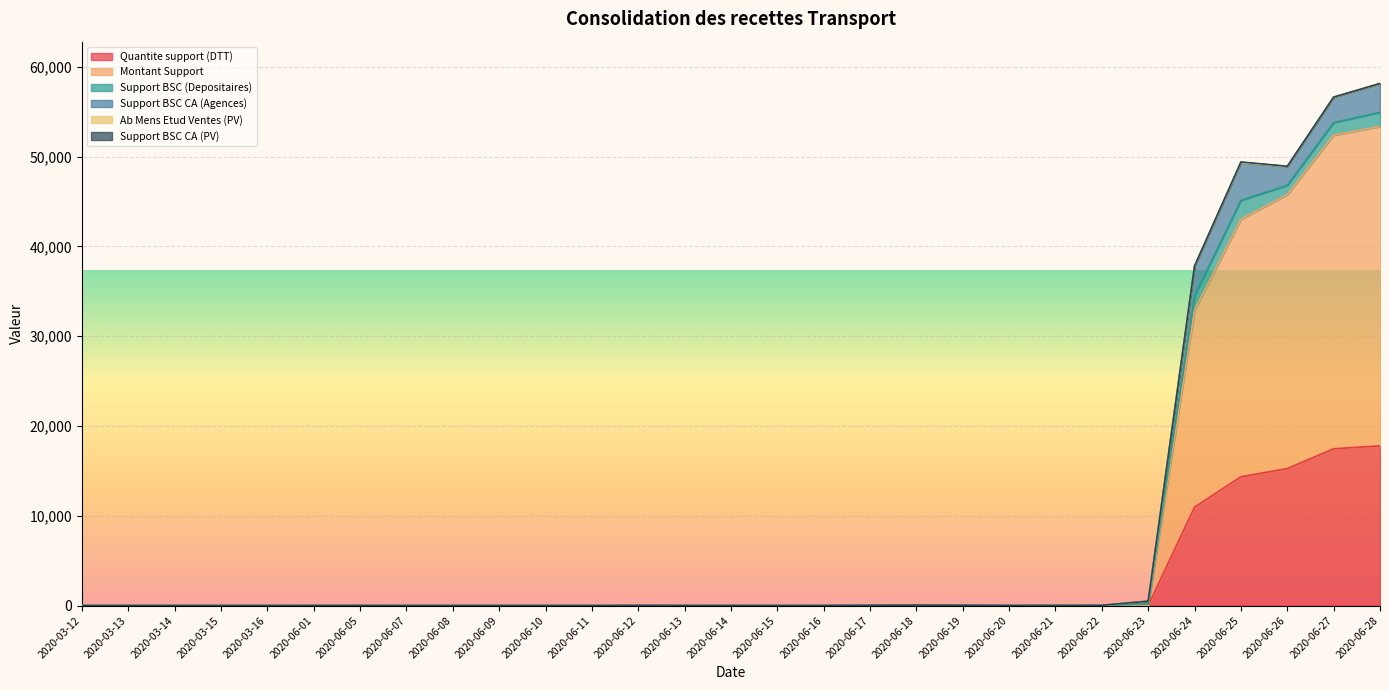

How many interior local peaks does the Support BSC CA (Agences) series have?

1